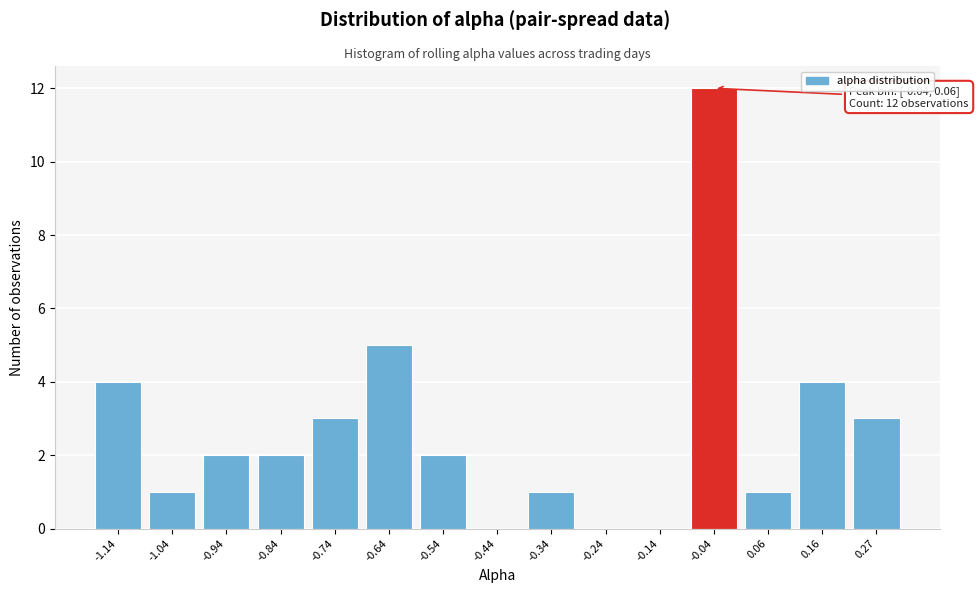

Reading left to right, transcribe all the data shown in this chart.

-1.14=4	-1.04=1	-0.94=2	-0.84=2	-0.74=3	-0.64=5	-0.54=2	-0.44=0	-0.34=1	-0.24=0	-0.14=0	-0.04=12	0.06=1	0.16=4	0.27=3